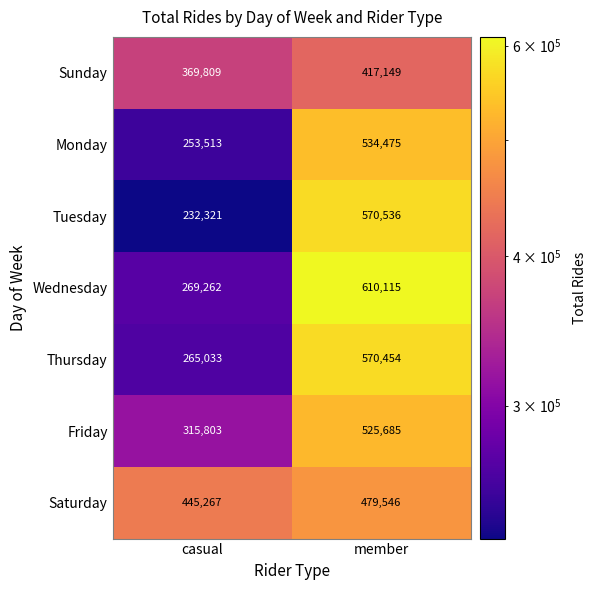

Which series changed the most between casual and member?

Wednesday